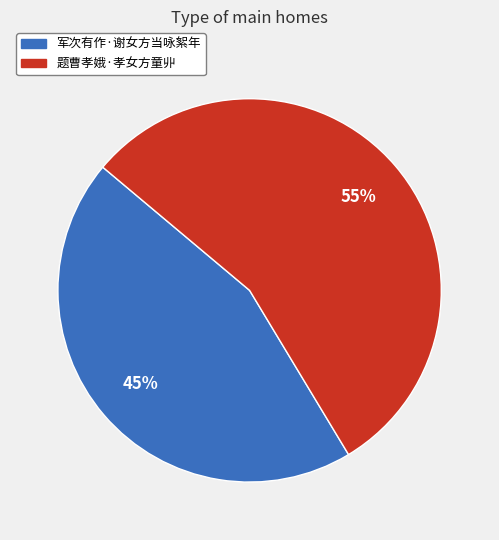

Does 题曹孝娥·孝女方童丱 represent more than half of the total?

Yes